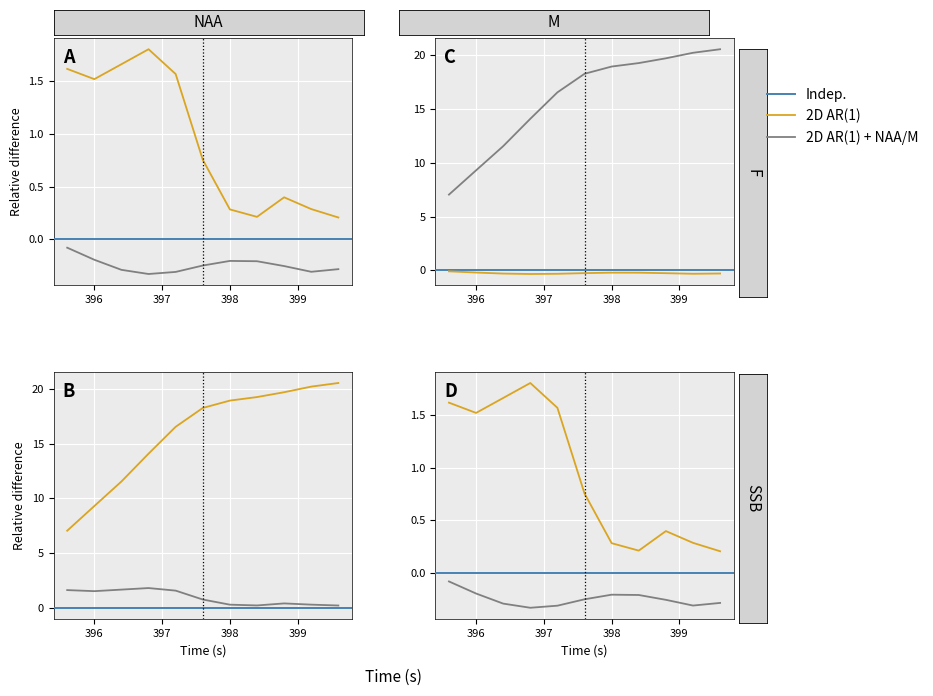

Which series changed the most between 398.4 and 399.6?

speed